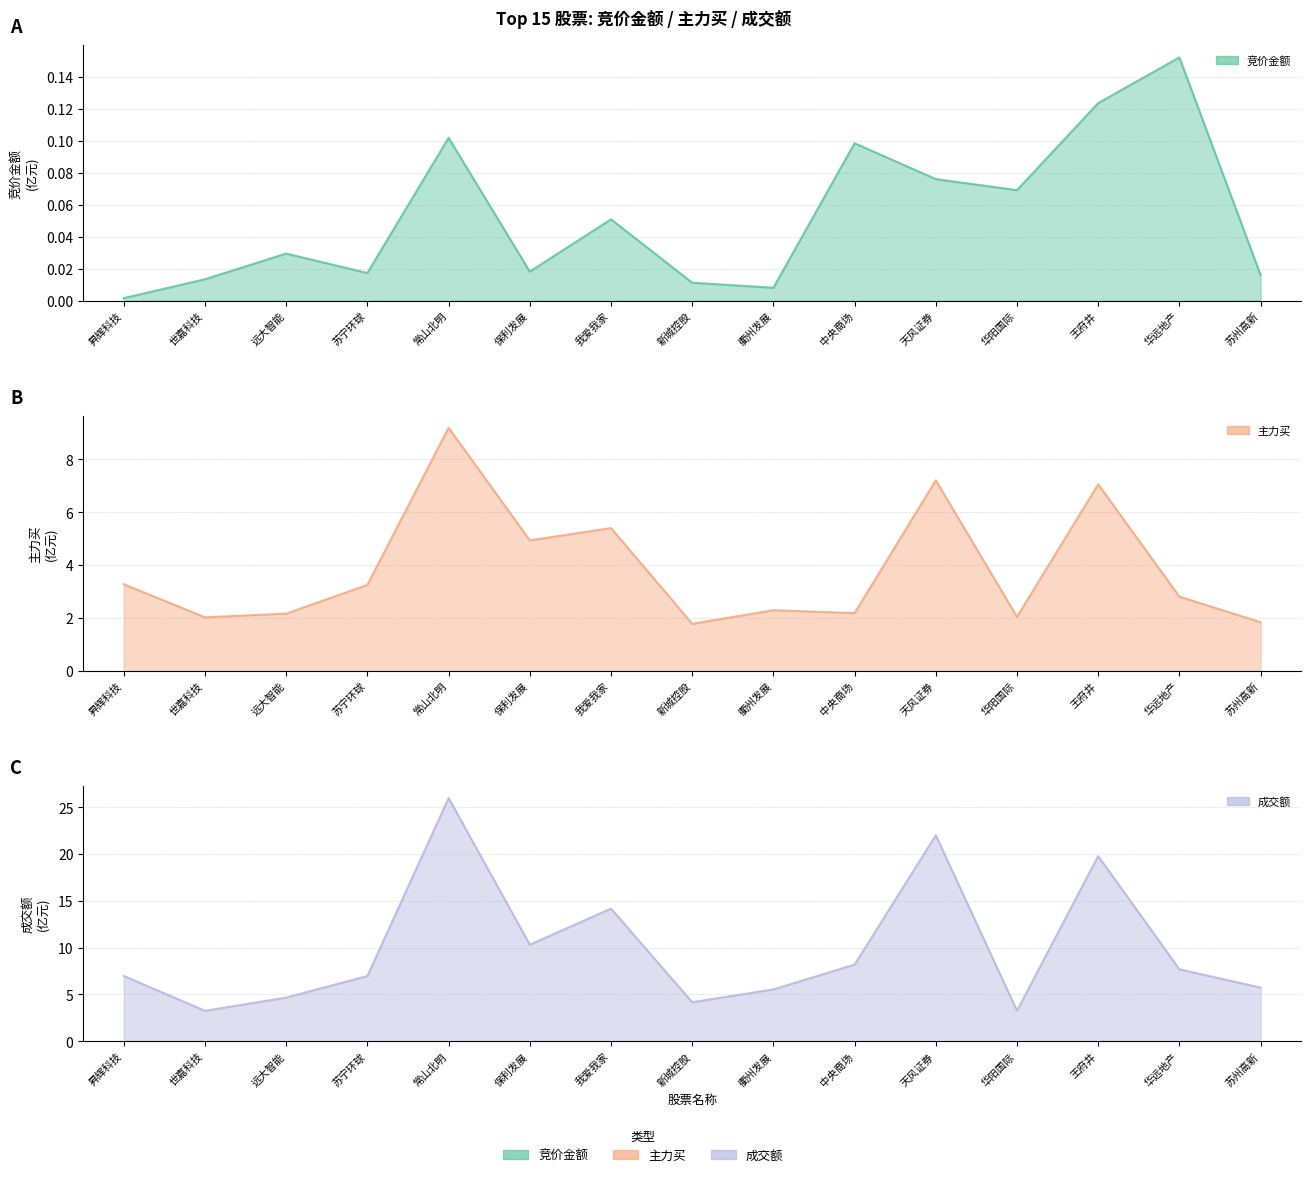

True or false: 主力买 and 成交额 cross at least once.

False